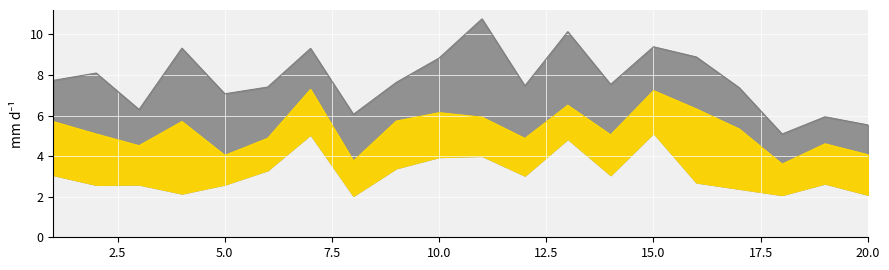

How many interior local peaks does the x2 series have?

6